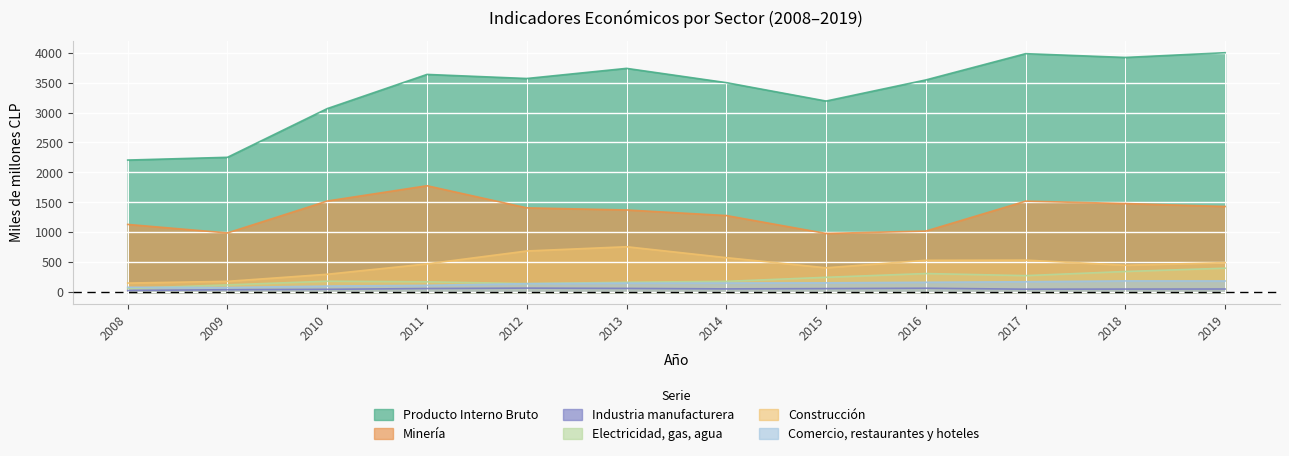

Reading left to right, extract all data points from this chart.

Producto Interno Bruto: 2207	2253	3065	3635	3567	3736	3498	3191	3543	3981	3918	3997
Minería: 1134	992	1524	1779	1410	1375	1282	983	1023	1522	1482	1433
Industria manufacturera: 33	45	52	65	72	67	59	64	70	54	56	57
Electricidad, gas, agua: 67	126	187	177	147	169	185	252	315	280	349	404
Construcción: 156	185	303	476	691	762	580	411	536	539	454	497
Comercio, restaurantes y hoteles: 86	82	106	118	146	155	157	160	169	178	192	191